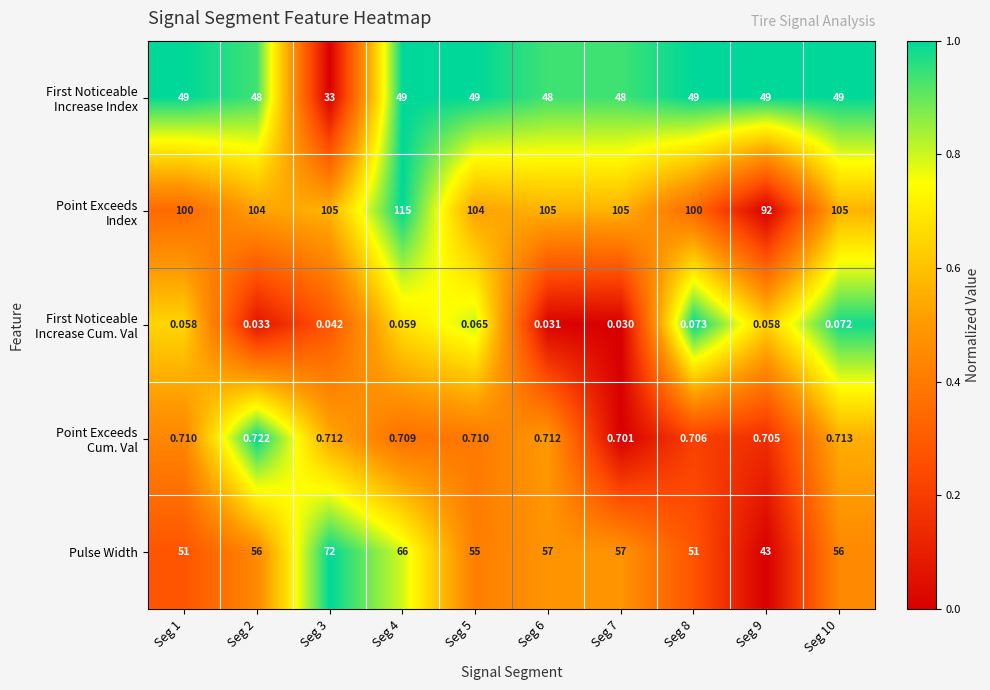

Which series has the largest range (max minus min)?

Pulse Width